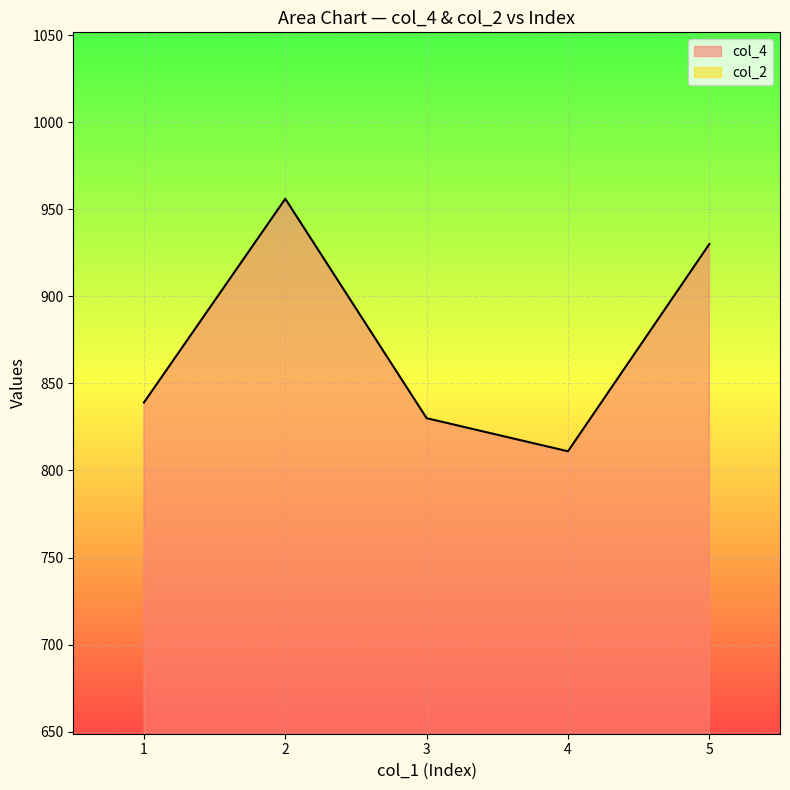

Reading left to right, transcribe all the data shown in this chart.

839	956	830	811	930